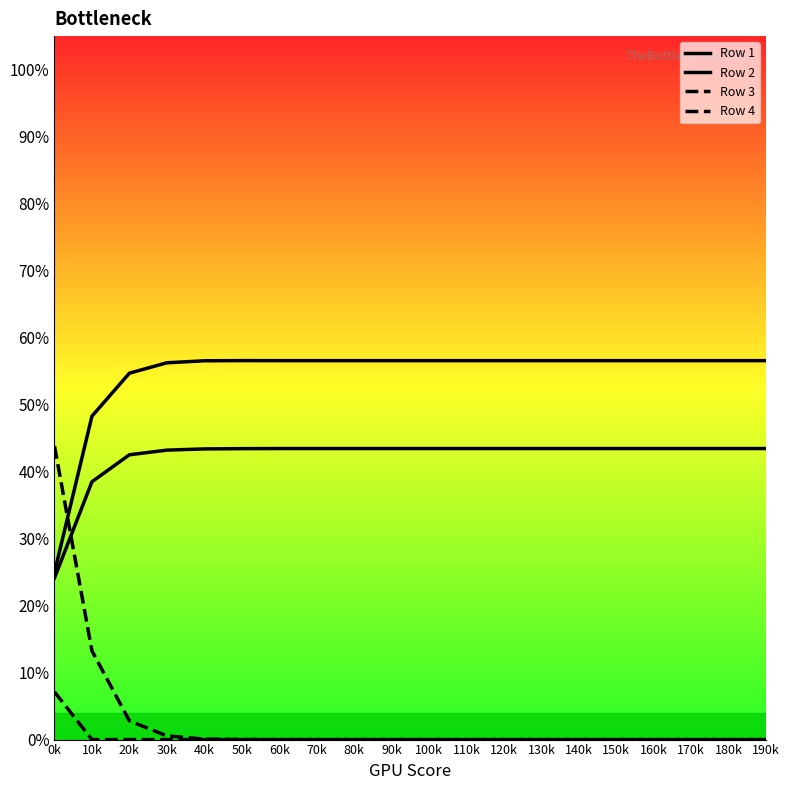

Does the chart have visible grid lines?

No